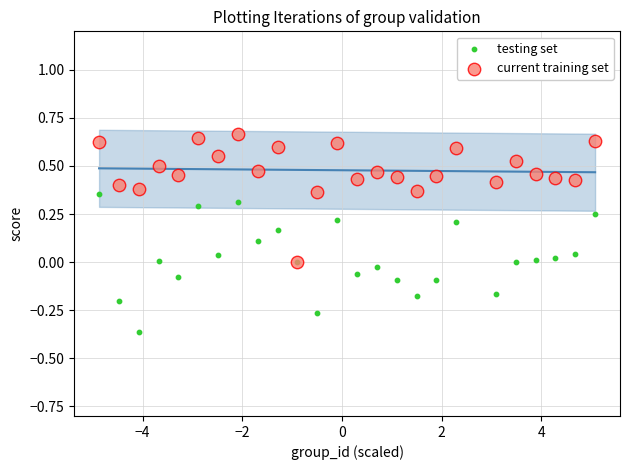

What are all the series names shown in the legend?

testing set, current training set